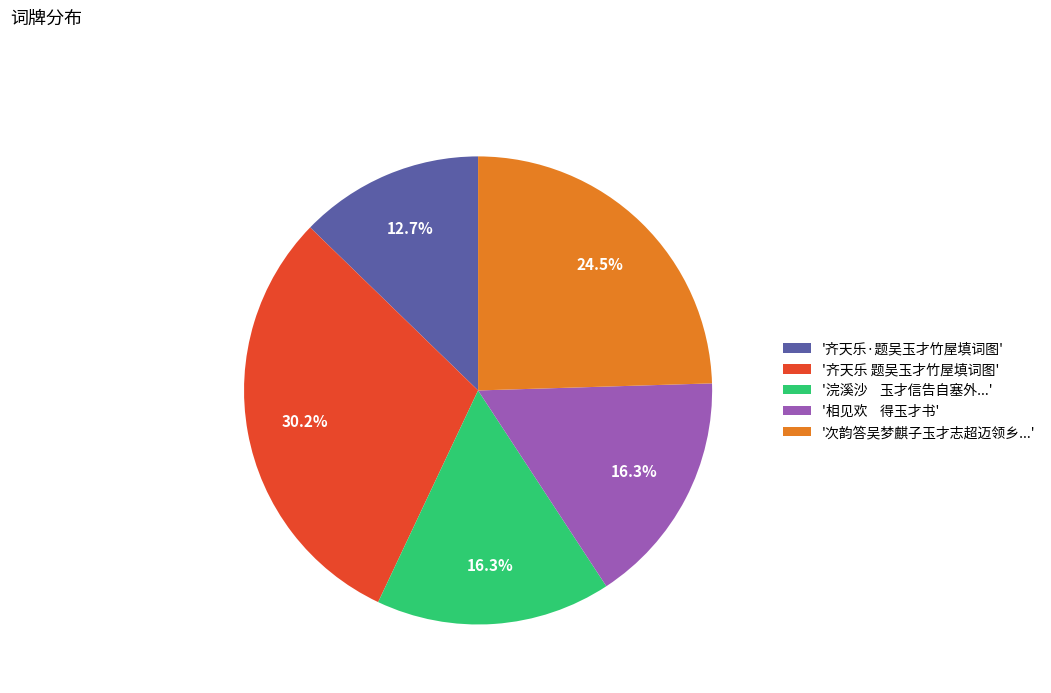

What portion of the pie excludes '次韵答吴梦麒子玉才志超迈领乡...'?

75.5%